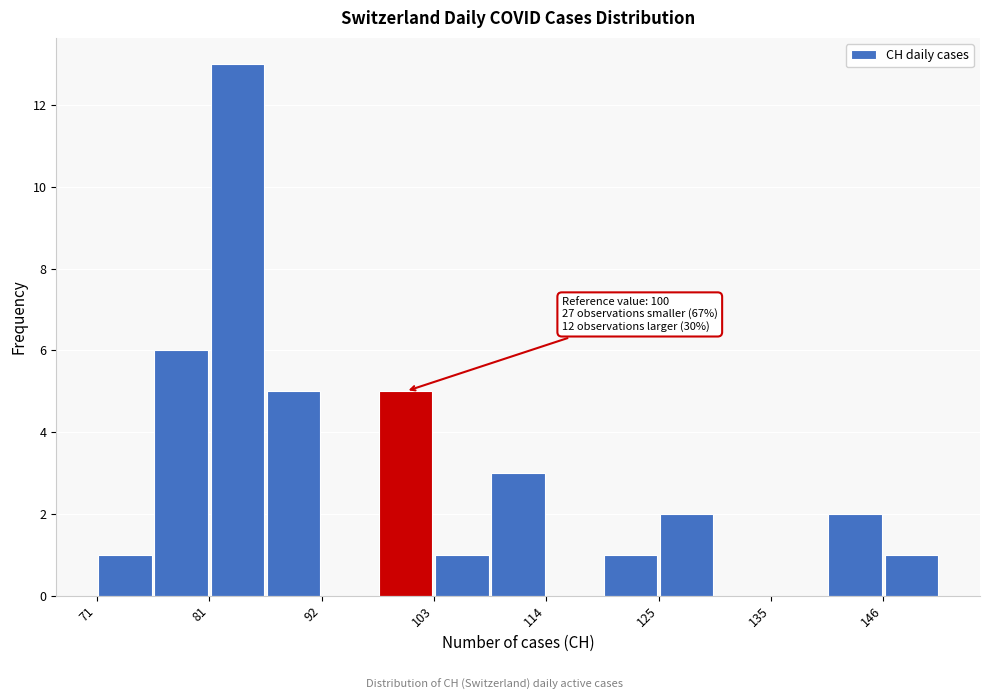

Read against the x-axis, roughly where is the centre of the tallest bar?

84